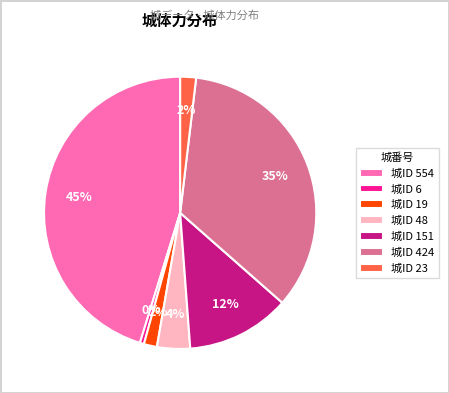

To the nearest percent, what is the difference between the largest and smallest slice percentages?

45%